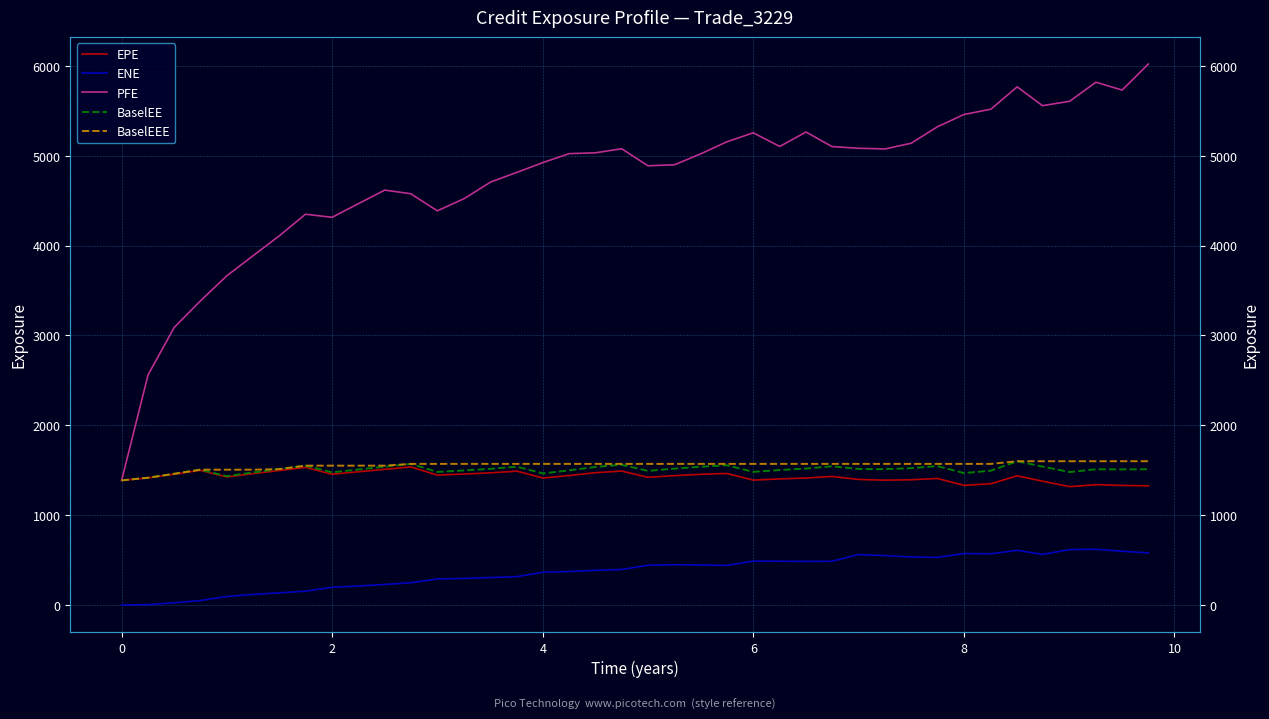

How many values in the BaselEE series are below 1510?

19